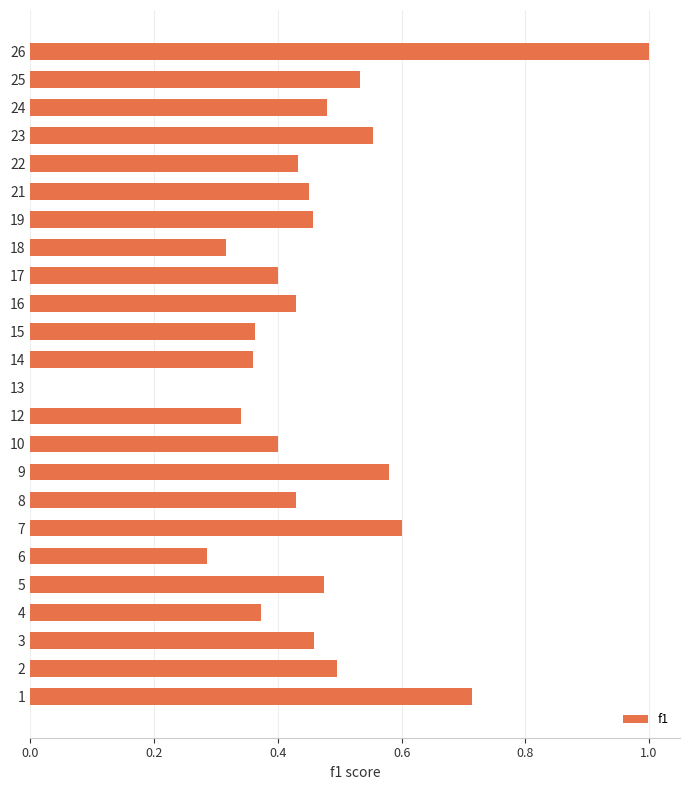

Is it true that the value at 1 is 0.2?

False